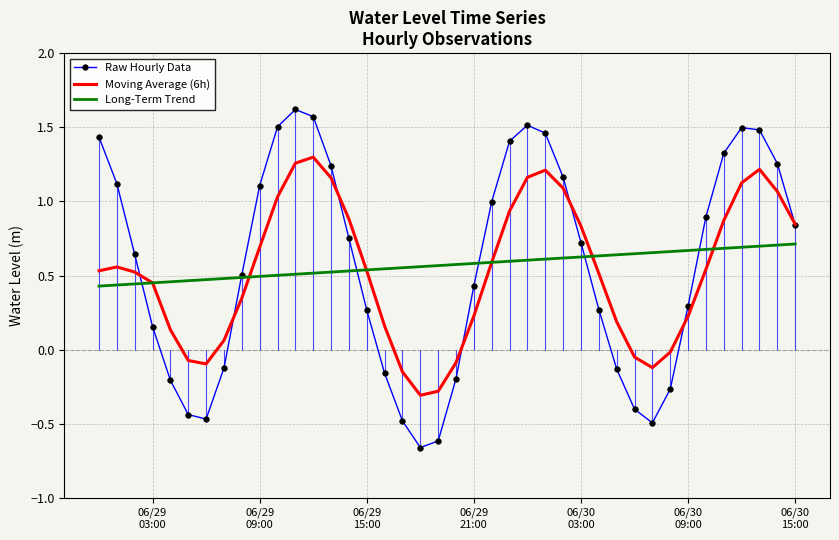

Rank the series by their maximum value, from lowest to highest.

Long-Term Trend, Moving Average (6h), Raw Hourly Data